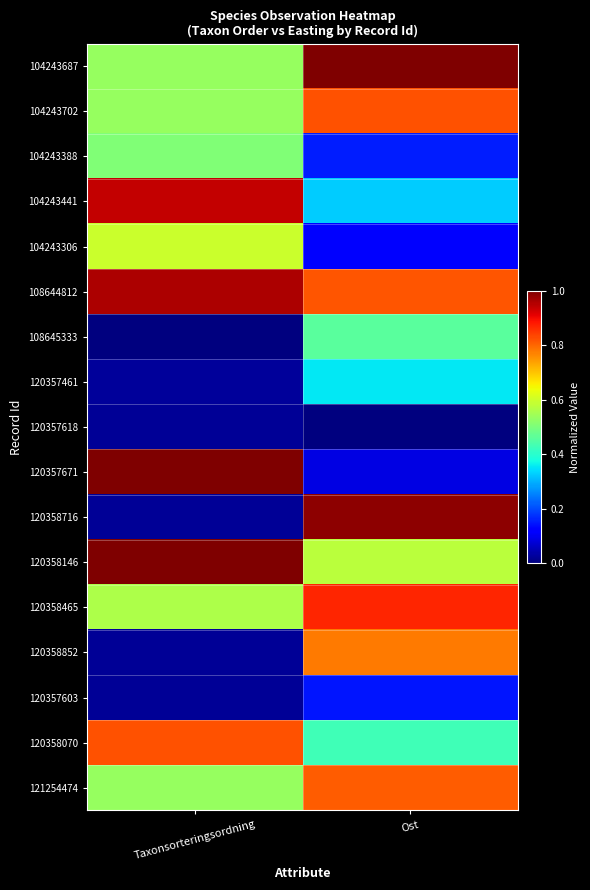

Which series changed the most between Taxonsorteringsordning and Ost?

120358716